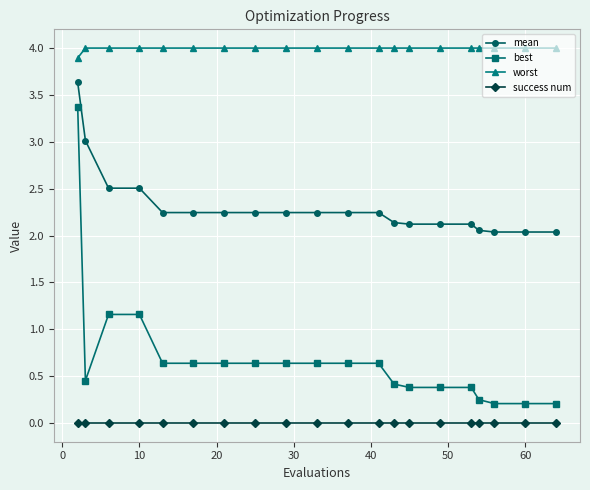

What is the average value of the mean series?

2.3